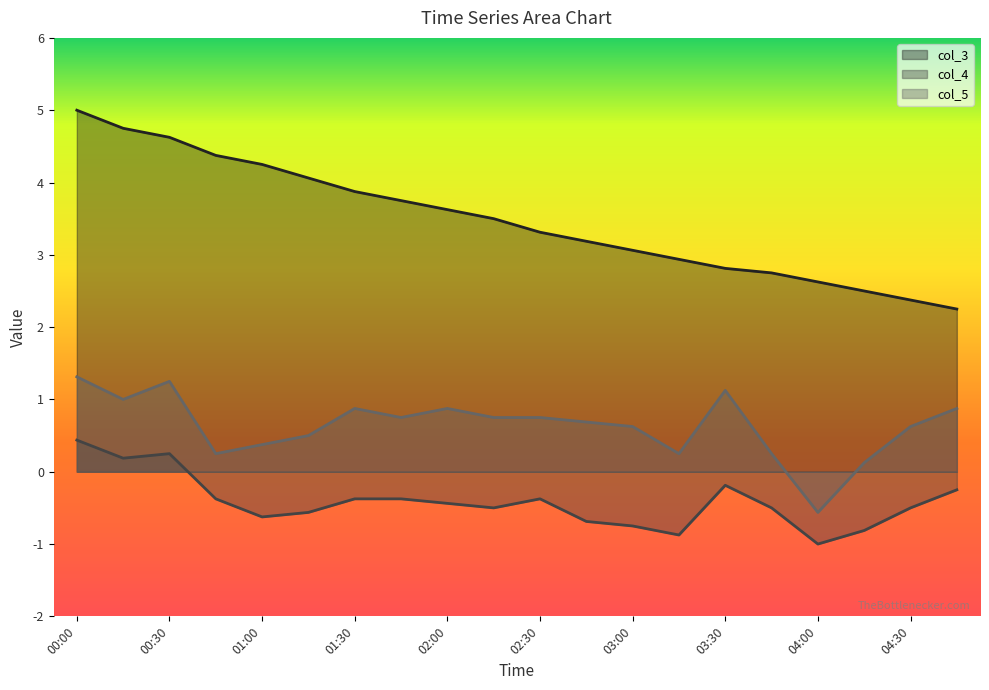

True or false: col_4 and col_3 cross at least once.

False